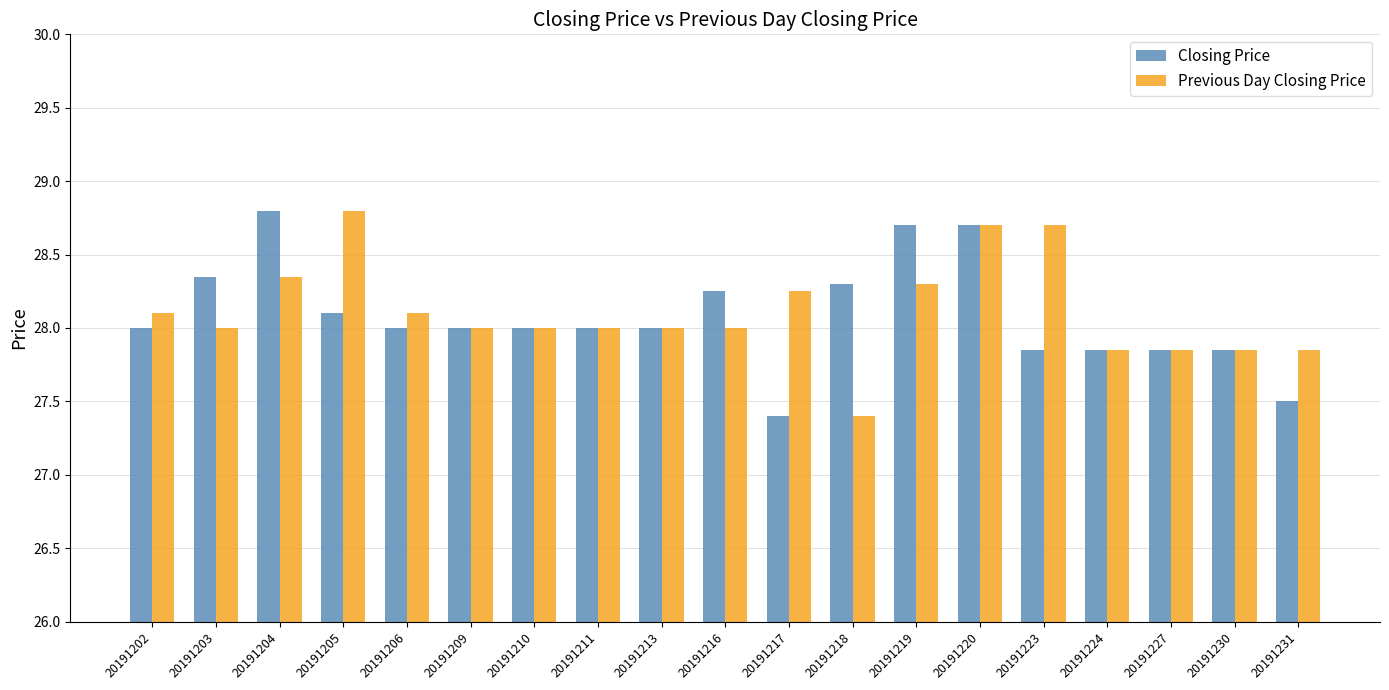

What value does the Previous Day Closing Price series have at 20191218?

27.4